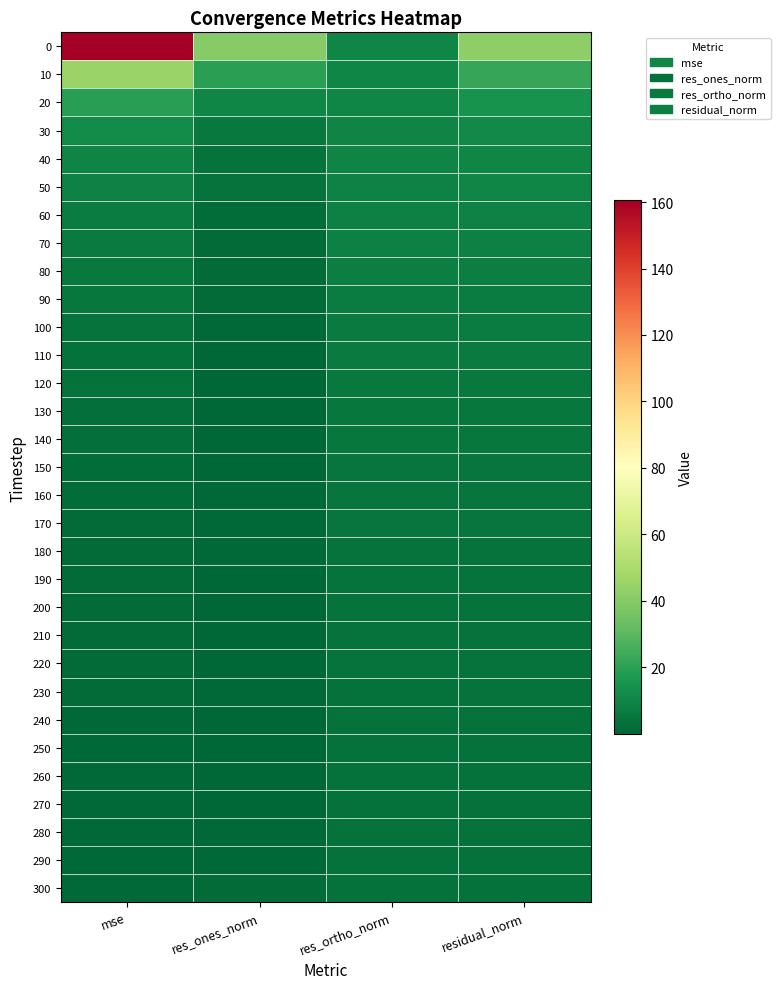

What is the total value across all series at mse?

321.2